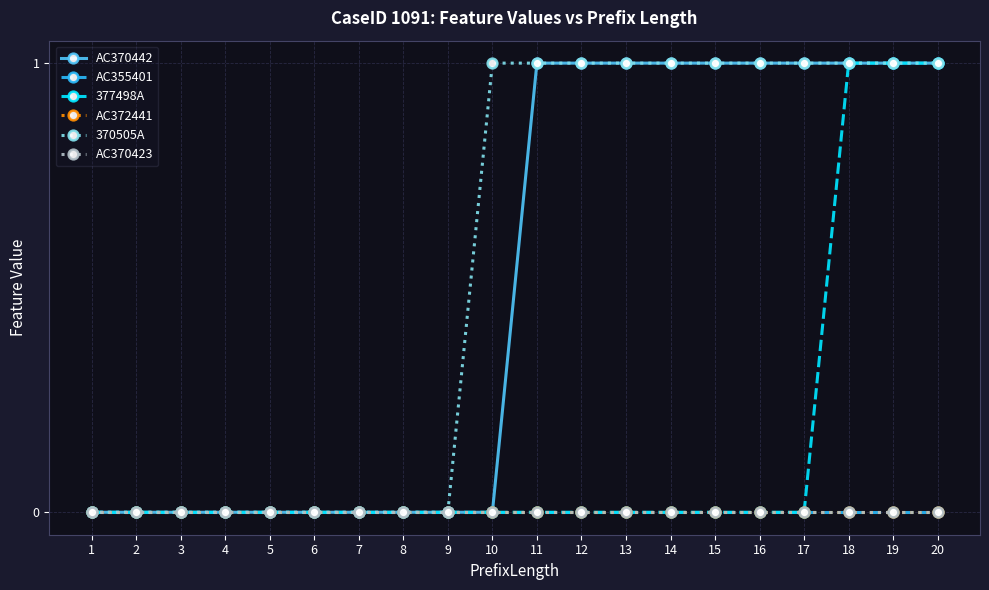

List the labels in order of 377498A value, smallest first.

1, 2, 3, 4, 5, 6, 7, 8, 9, 10, 11, 12, 13, 14, 15, 16, 17, 18, 19, 20